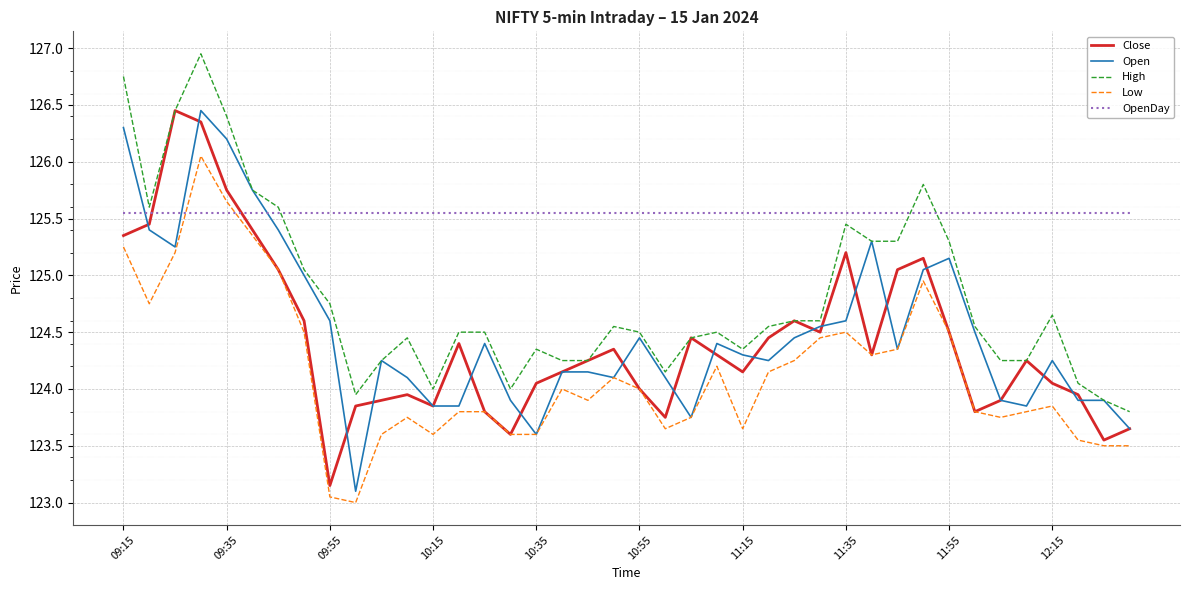

True or false: Low has more than 2 interior local peaks.

True